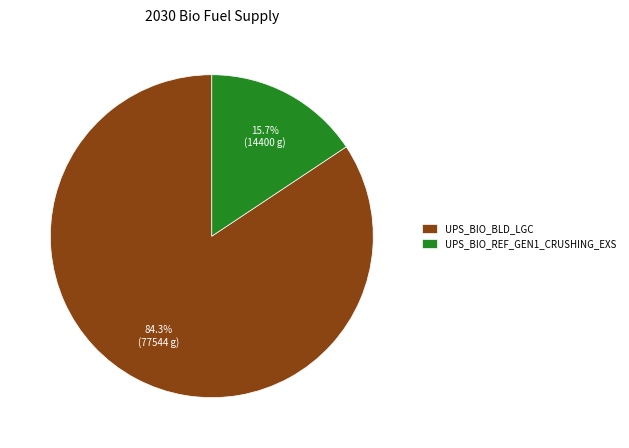

Rank the categories by value from lowest to highest.

UPS_BIO_REF_GEN1_CRUSHING_EXS, UPS_BIO_BLD_LGC